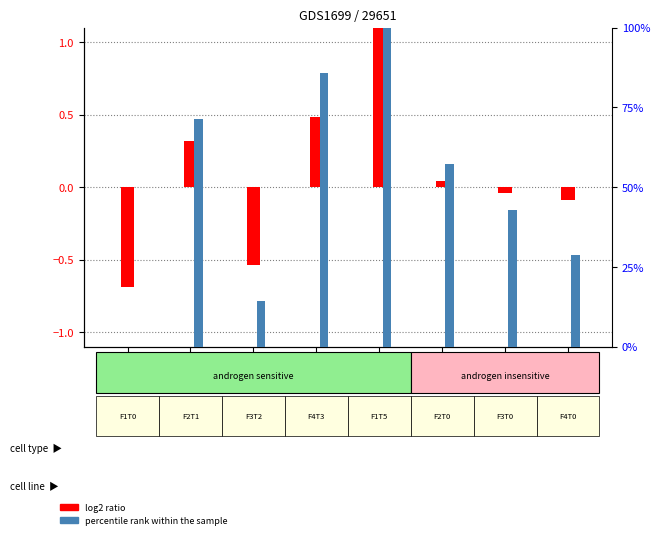

What is the difference between the maximum and minimum values in the log2 ratio series?

2.4